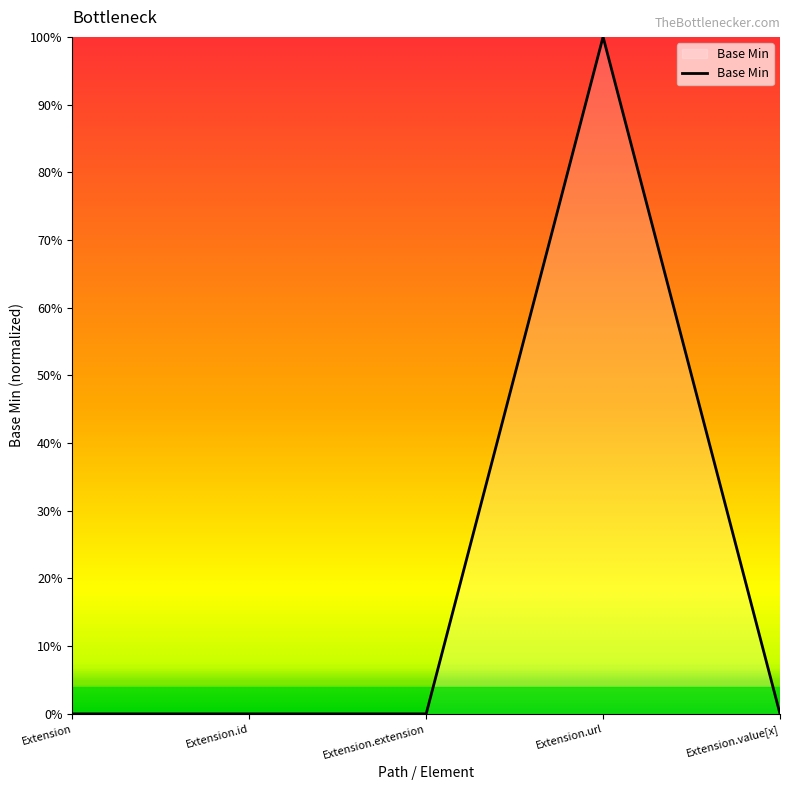

At which category does the chart reach its peak across all series?

Extension.url